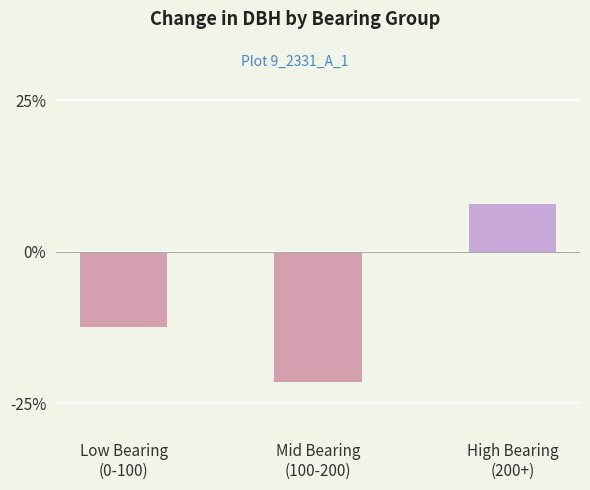

What is the greatest value displayed?

7.9